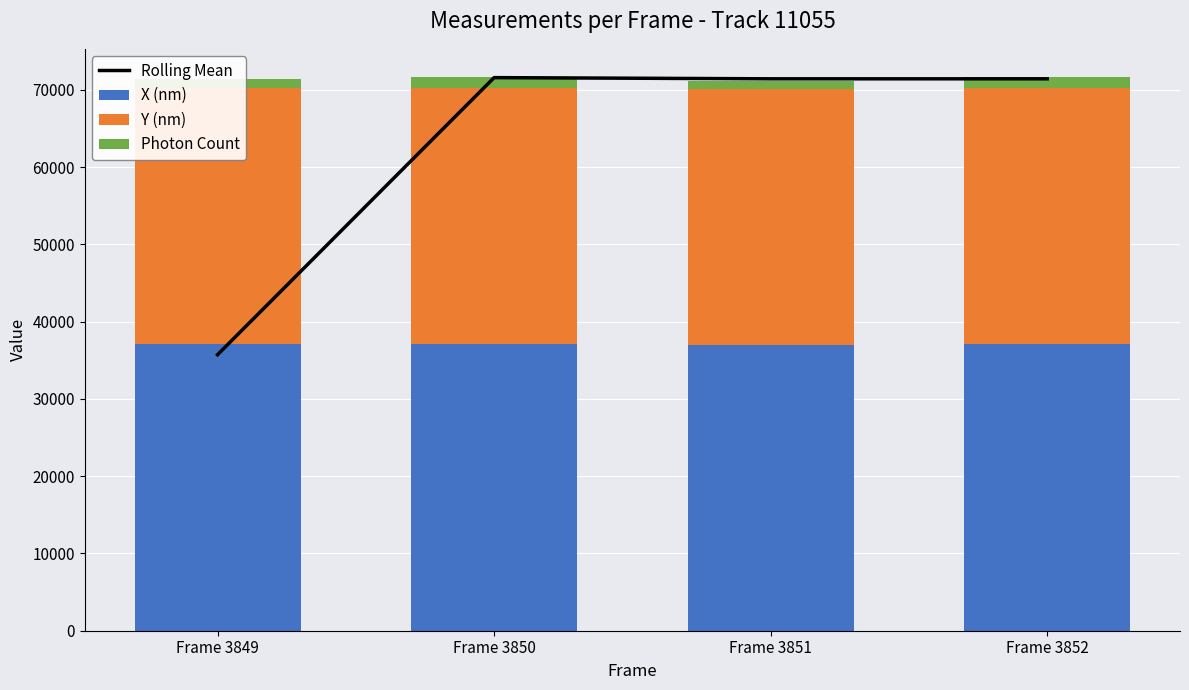

At how many categories does at least one series exceed 52567?

3